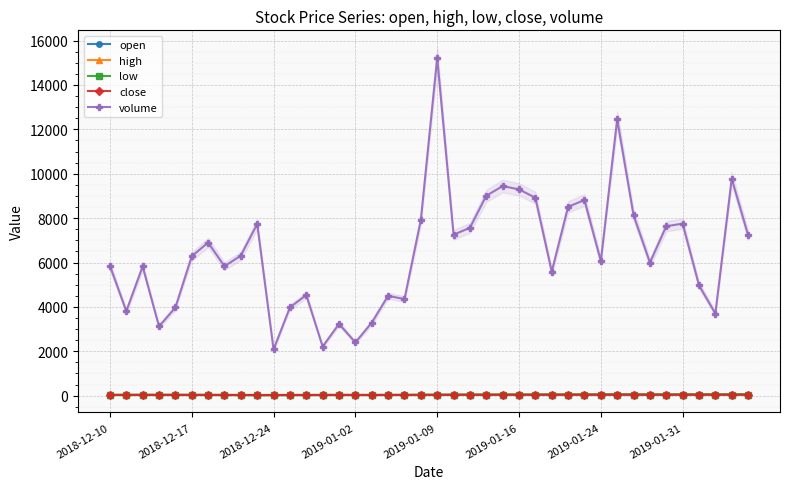

At 19, list the series in order from largest to smallest.

volume, high, close, open, low